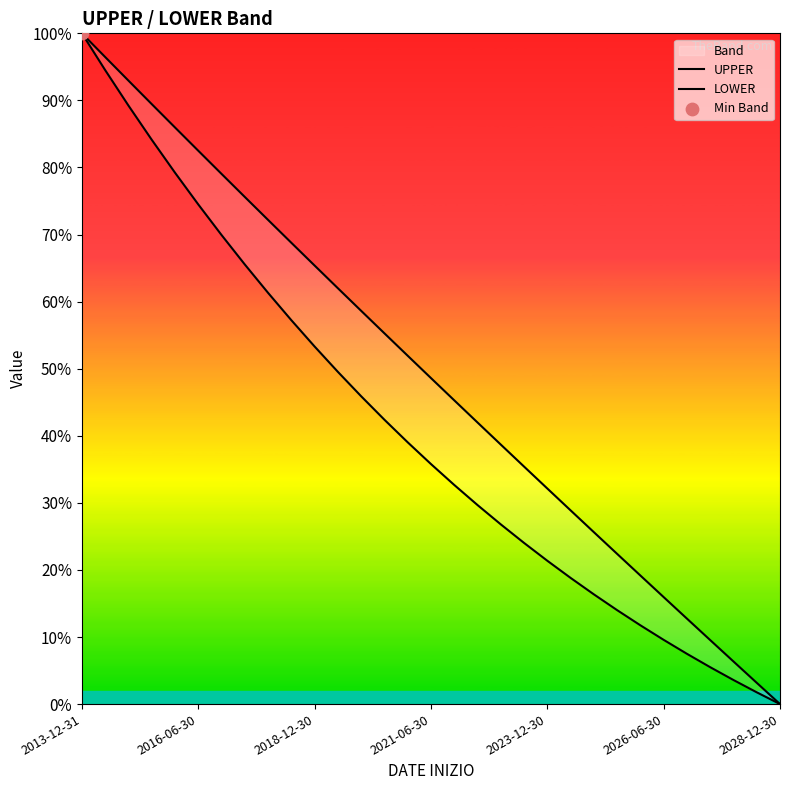

At which category is the sum across all series the highest?

2013-12-31